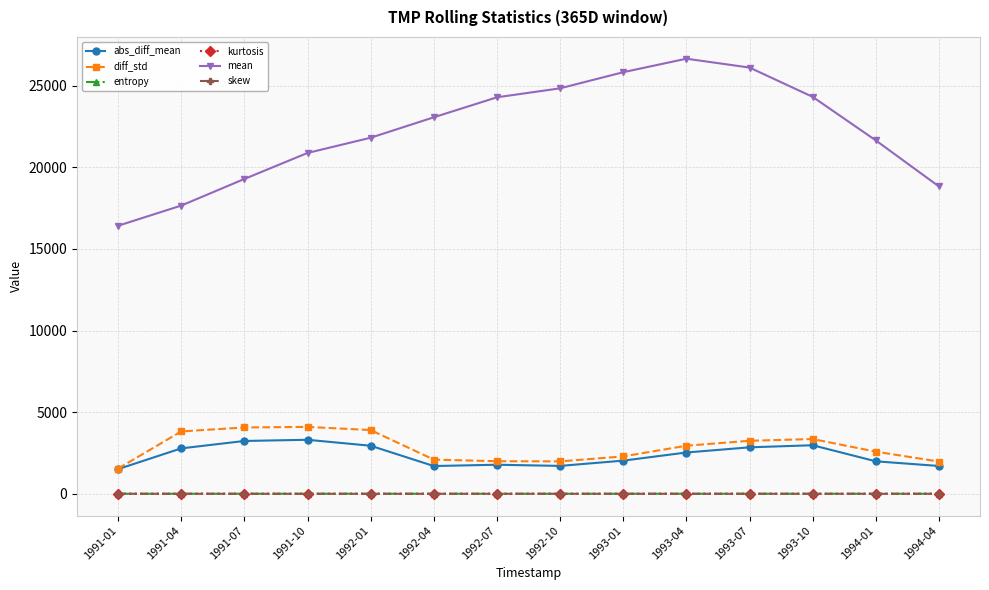

Is the value of mean at 1993-04 greater than the value of abs_diff_mean at 1993-01?

Yes